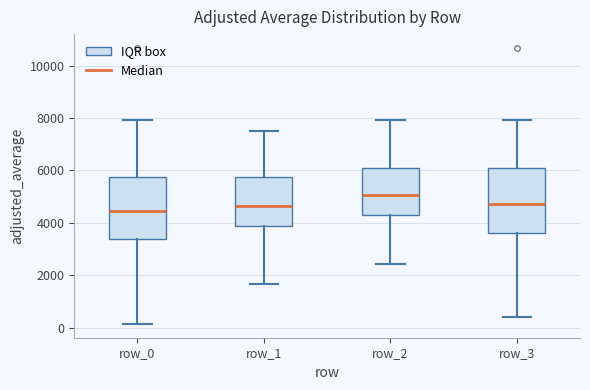

Reading left to right, transcribe this box plot: for each box, give where its median line is, the range the box spans, and where its two whiskers end, as read against the y-axis. The values are not printed on the chart, so give them approximately, as read against the axis.

row_0: median 4400, box 3400 to 5800, whiskers 200 to 8000
row_1: median 4600, box 3800 to 5800, whiskers 1600 to 7600
row_2: median 5000, box 4200 to 6000, whiskers 2400 to 8000
row_3: median 4800, box 3600 to 6000, whiskers 400 to 8000